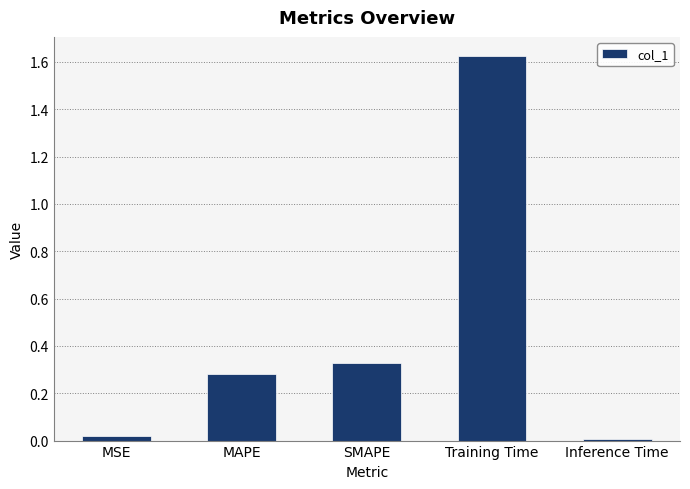

The value at MAPE is 0.4. True or false?

False